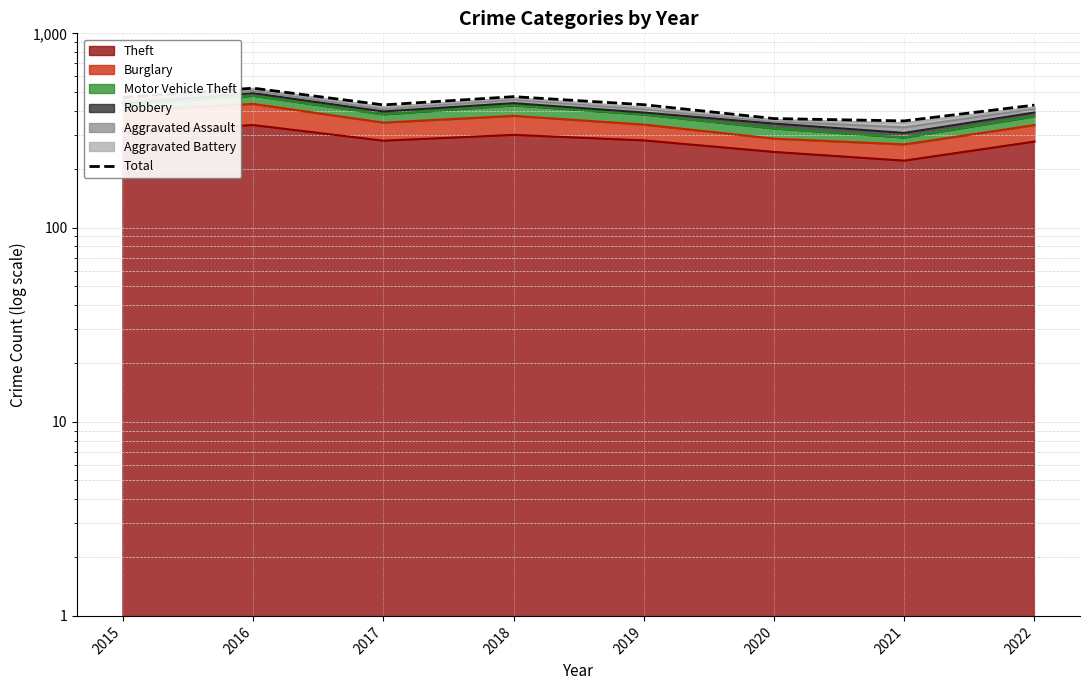

Count the number of categories in the chart.

8